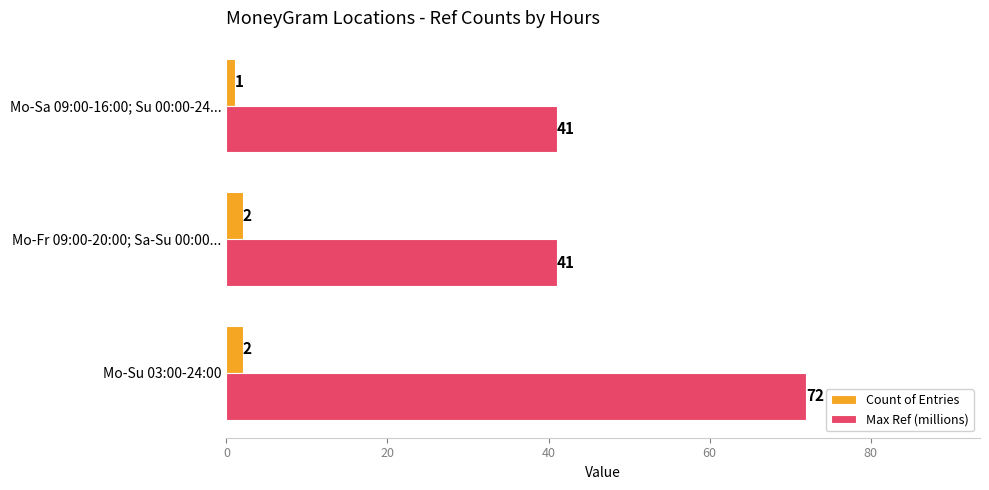

Rank the series by their average value, from lowest to highest.

Count of Entries, Max Ref (millions)